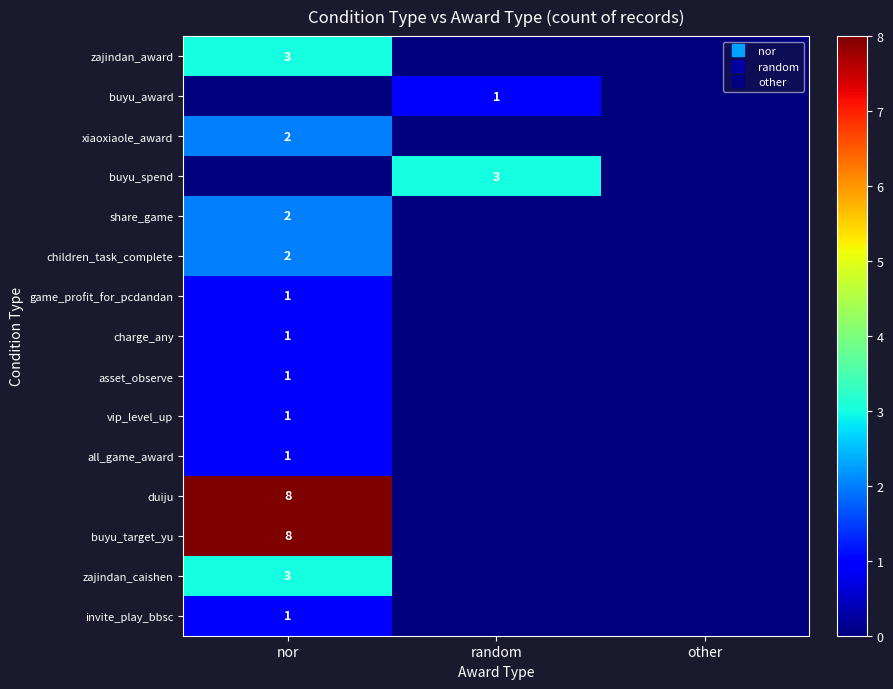

How many values in the zajindan_caishen series exceed 0?

1